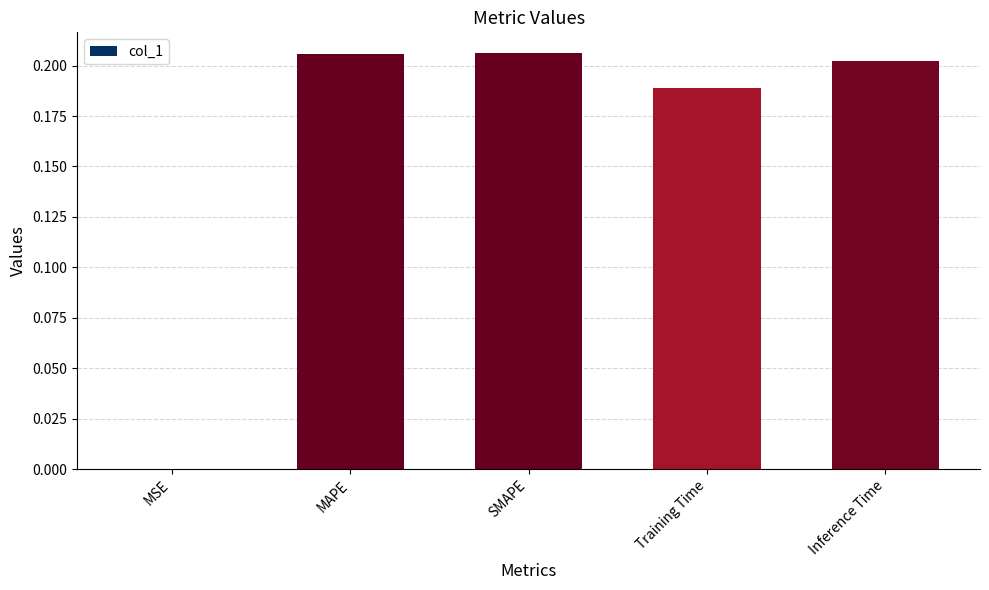

True or false: the data shows 0.3 at Inference Time.

False